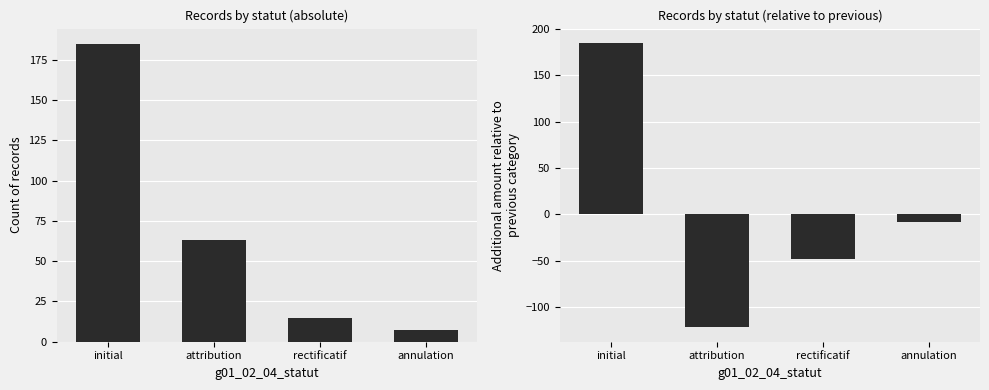

Which series has the largest total across all categories?

count